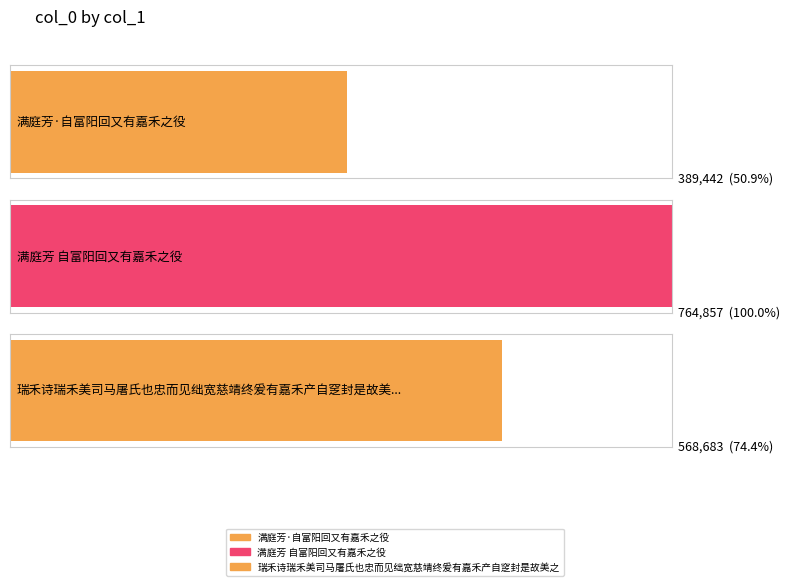

Where does the data first go above 568683?

满庭芳 自富阳回又有嘉禾之役